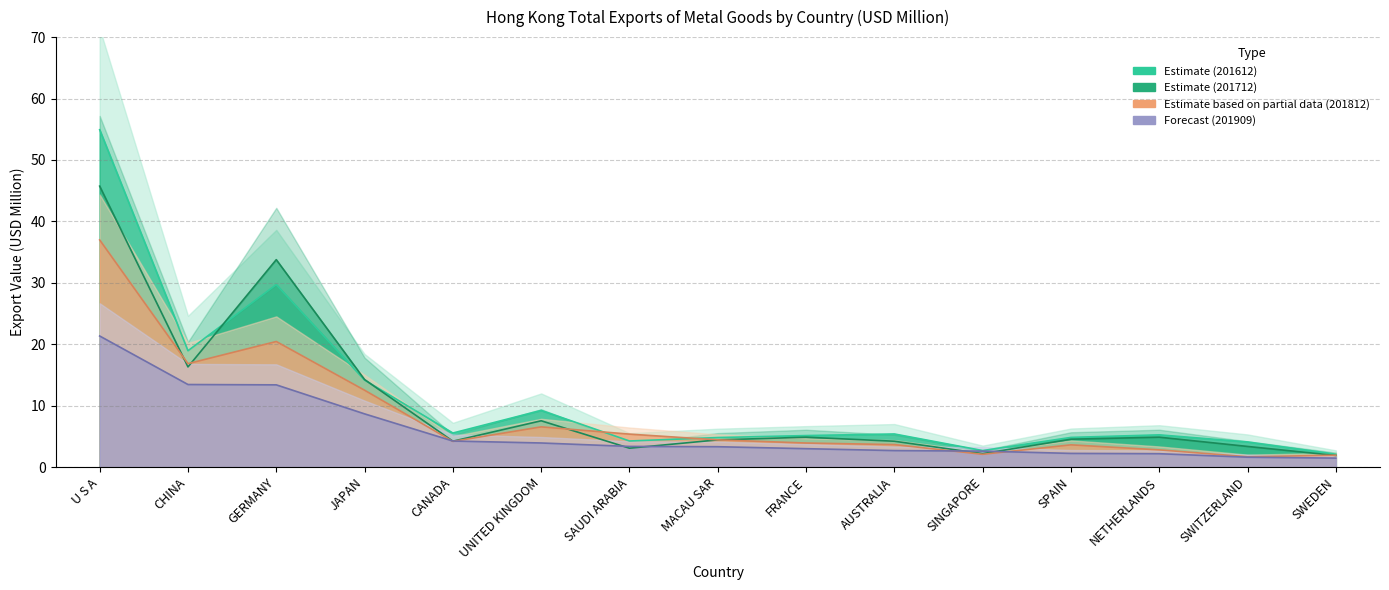

How many values in the 201909 series are below 3?

7